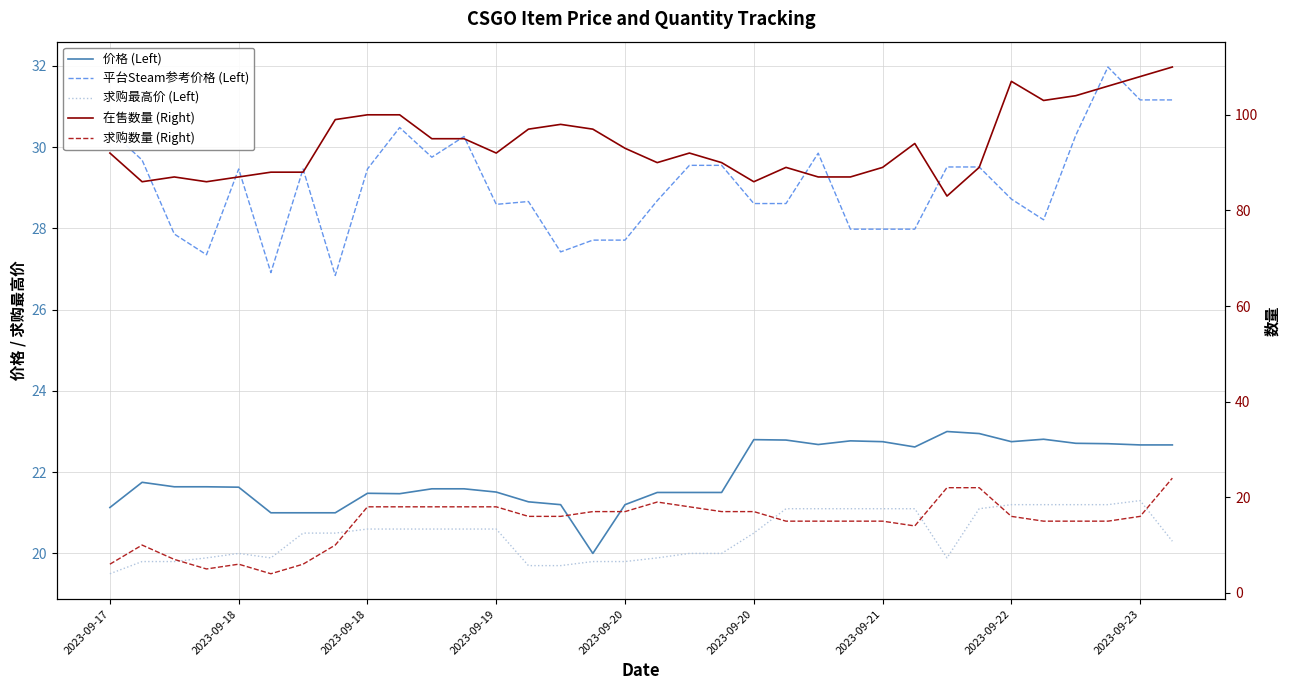

At which category is the sum across all series the highest?

33